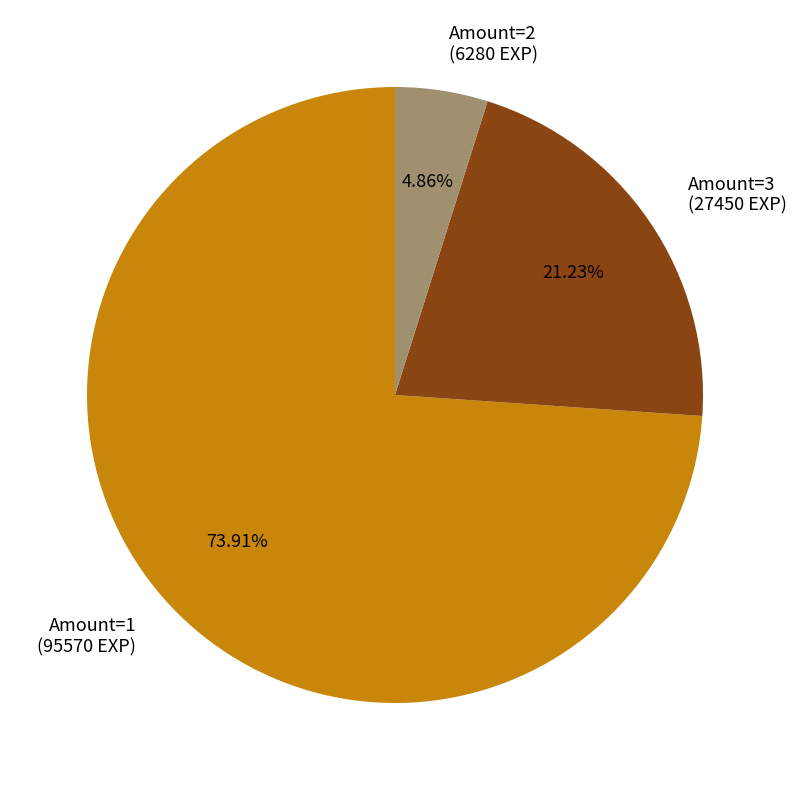

Do Amount=3 (27450 EXP) and Amount=1 (95570 EXP) together represent more than half of the pie?

Yes